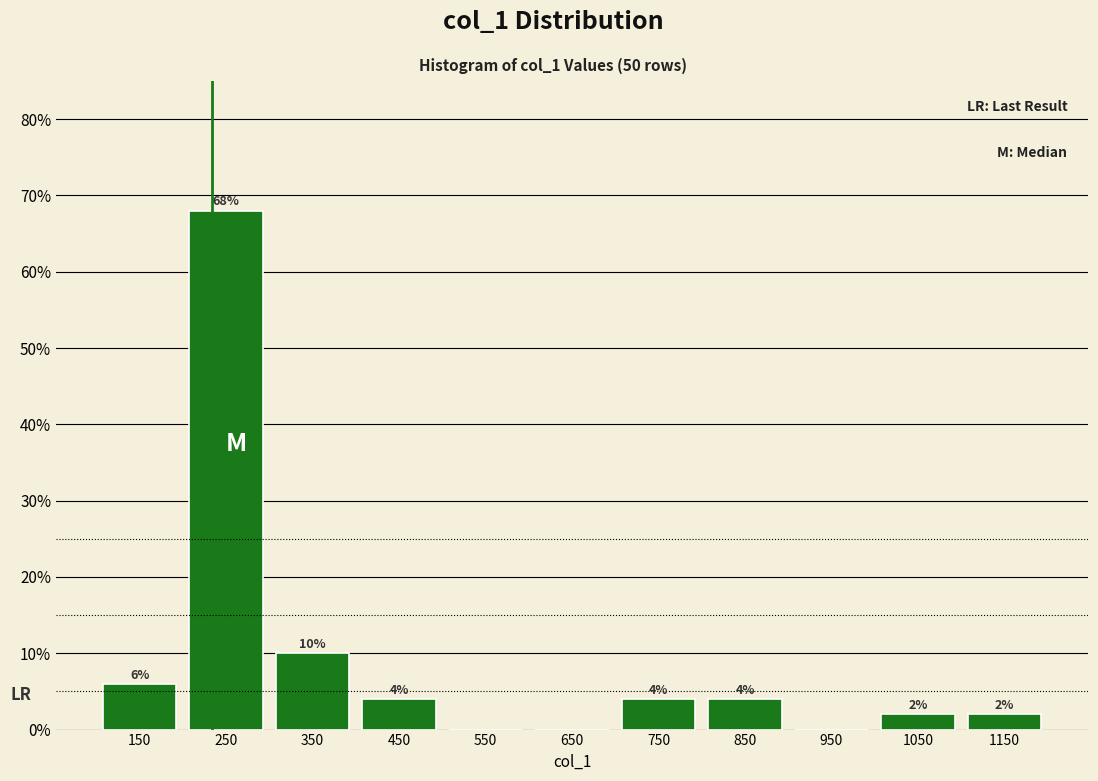

Over which range of the x-axis is the bar tallest?

200 to 300